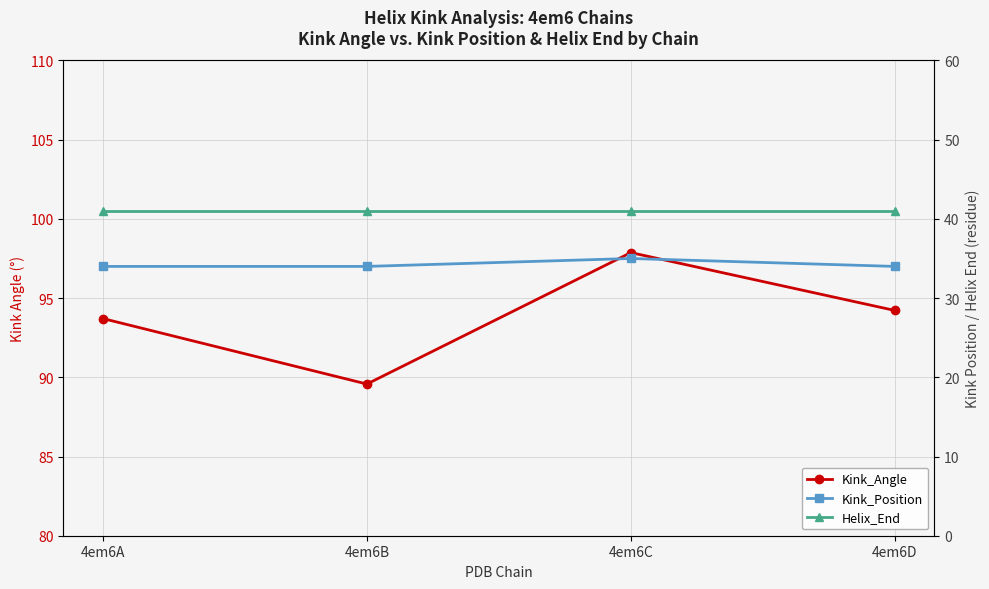

What is the greatest value displayed?

97.9